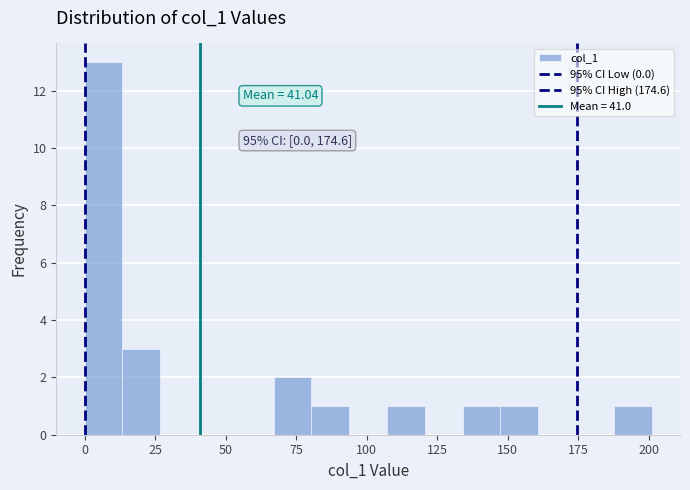

Read against the x-axis, roughly where is the centre of the tallest bar?

5